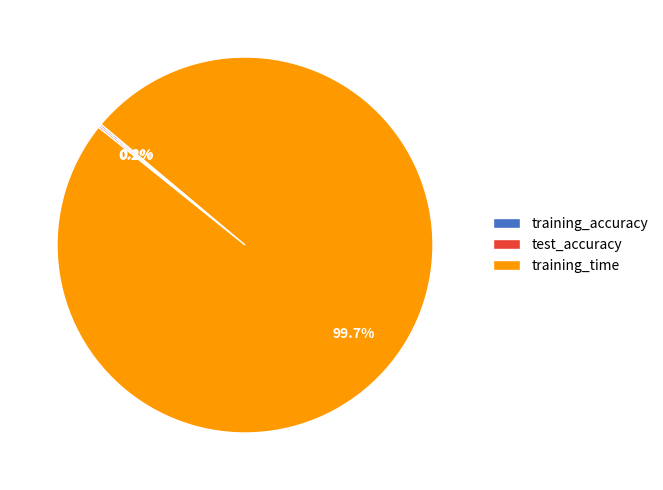

Which slice represents more than half of the pie?

training_time